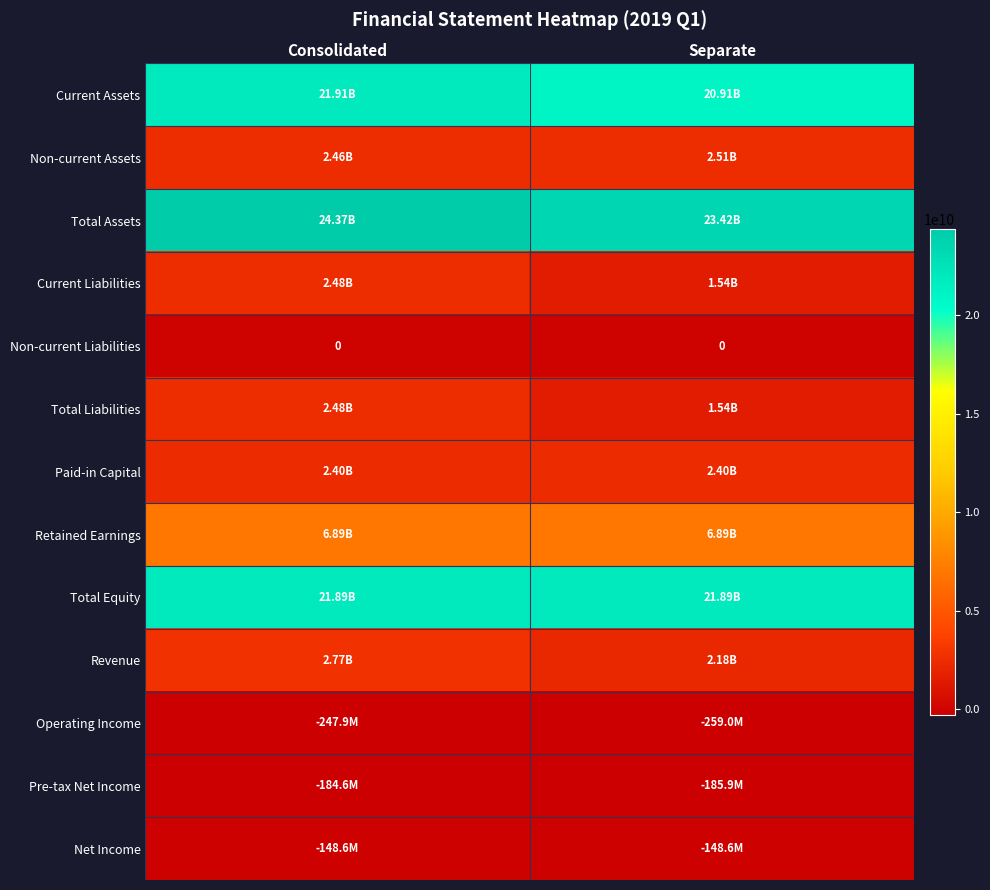

At which category does the chart reach its peak across all series?

Consolidated